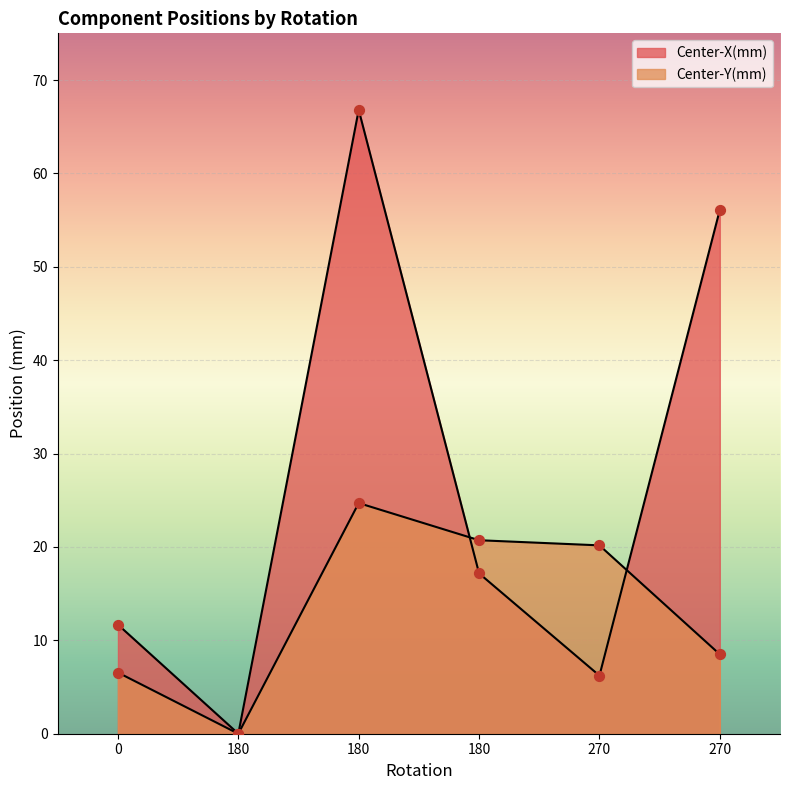

Which series reaches the maximum Y coordinate?

Center-X(mm)